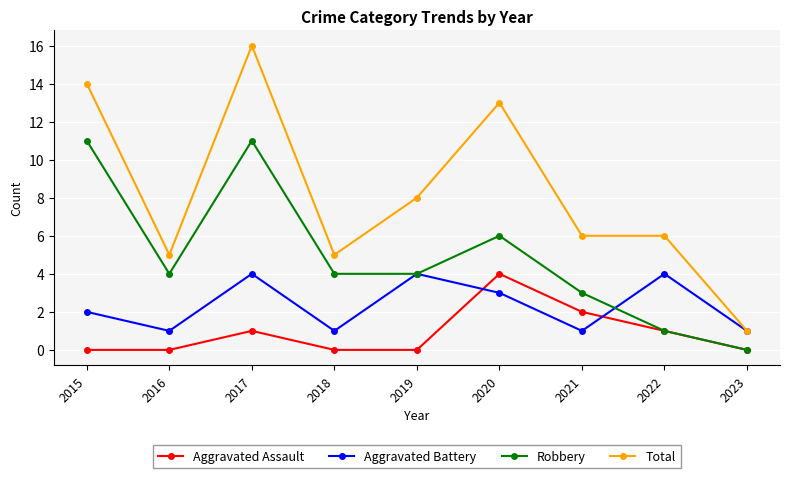

Rank the series at 2021 from lowest to highest value.

Aggravated Battery, Aggravated Assault, Robbery, Total